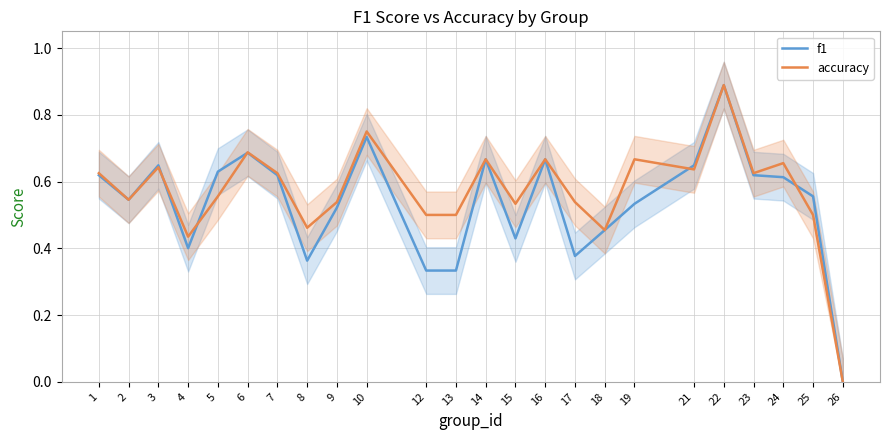

True or false: accuracy has a value of 0.7 at 14.

True